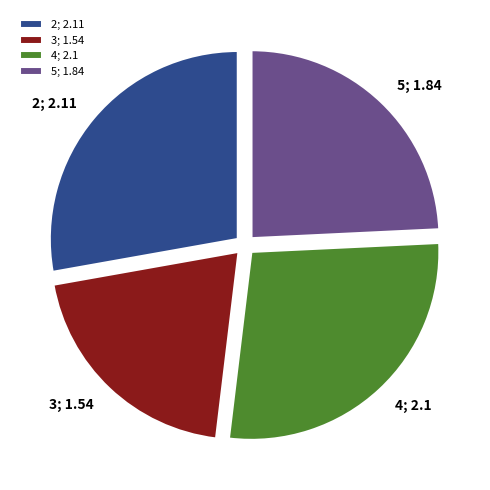

Is 5 the majority of the pie?

No